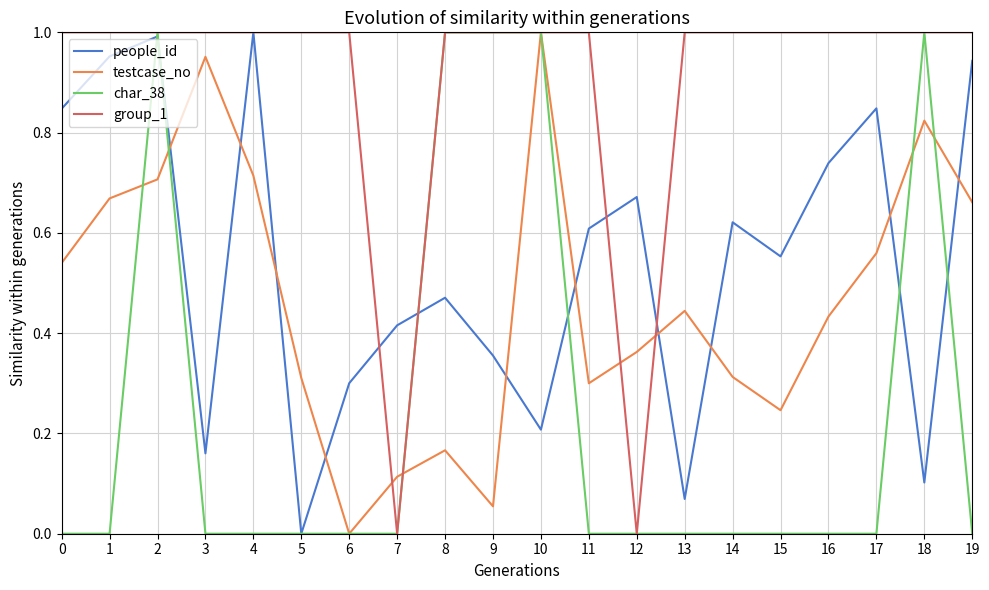

Which series changed the most between 2 and 4?

char_38